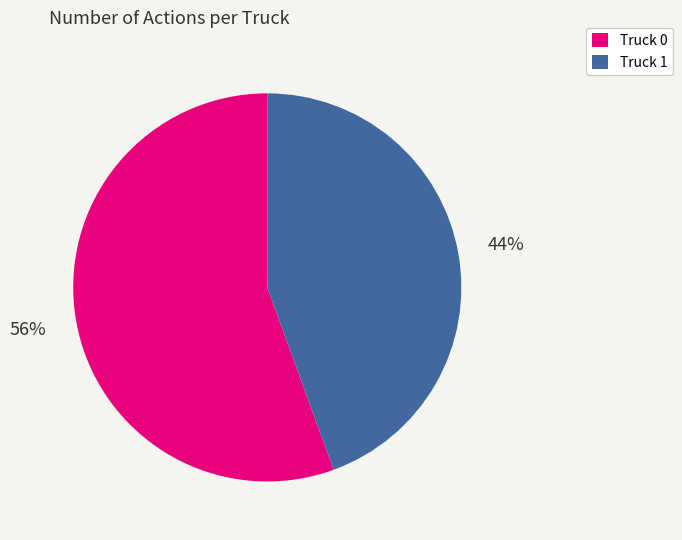

What is the largest slice in the pie chart?

Truck 0